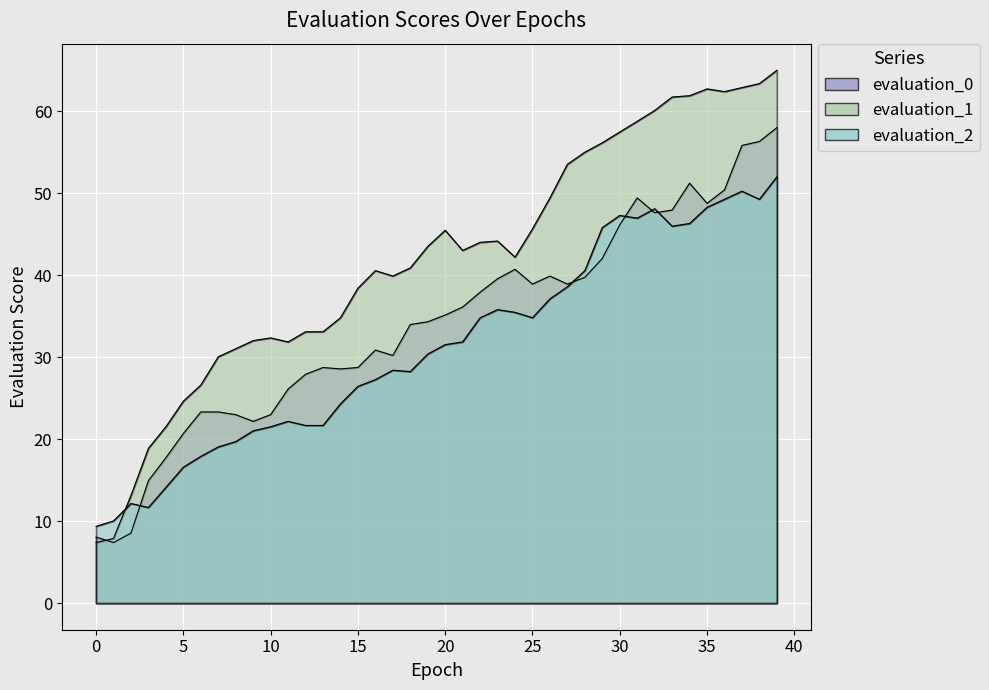

Does the chart display data point markers on the line(s)?

No